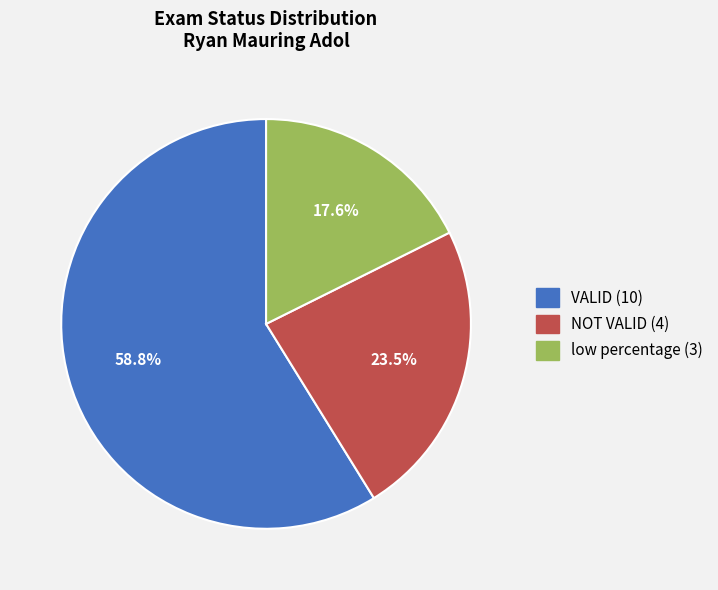

Approximately how many times larger is the value at NOT VALID compared to low percentage?

1.3